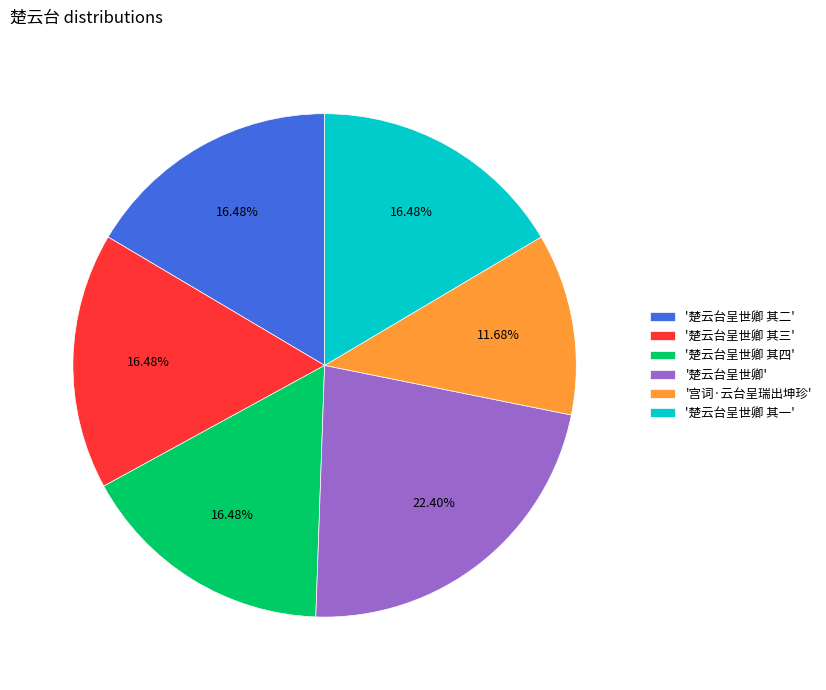

Is the sum of '楚云台呈世卿 其三' and '楚云台呈世卿 其二' greater than half?

No